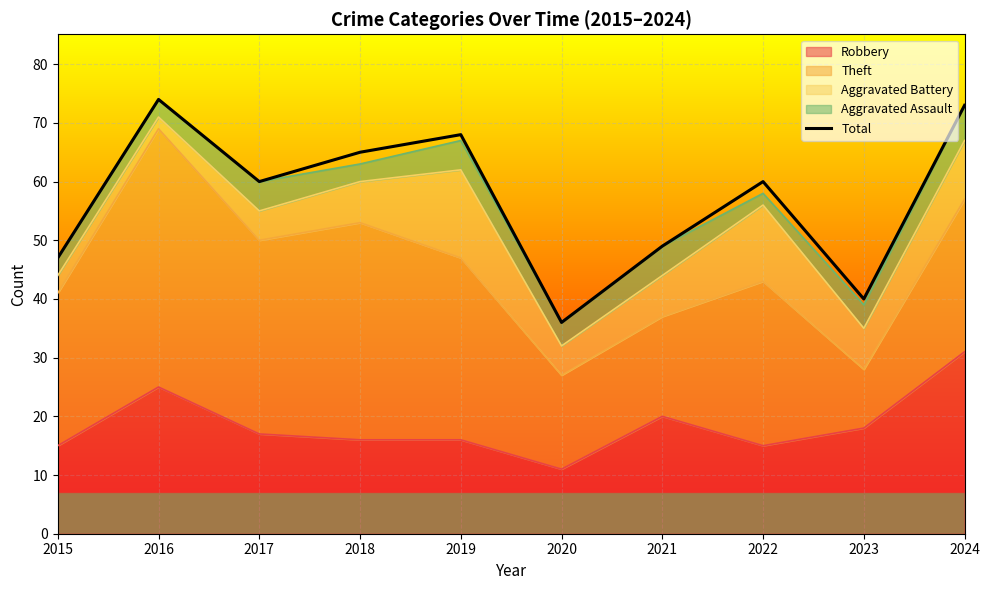

Approximately how many times larger is the value at 2022 compared to 2016?

0.8